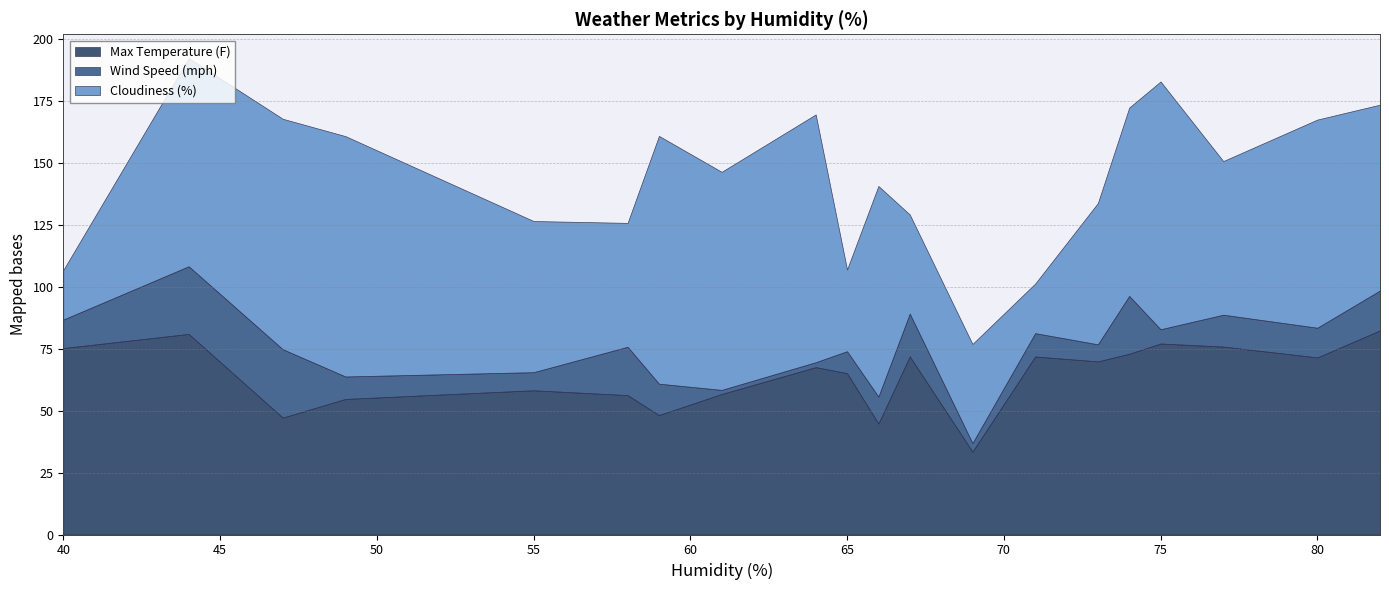

Between 61 and 74, which series saw the biggest shift?

Wind Speed (mph)